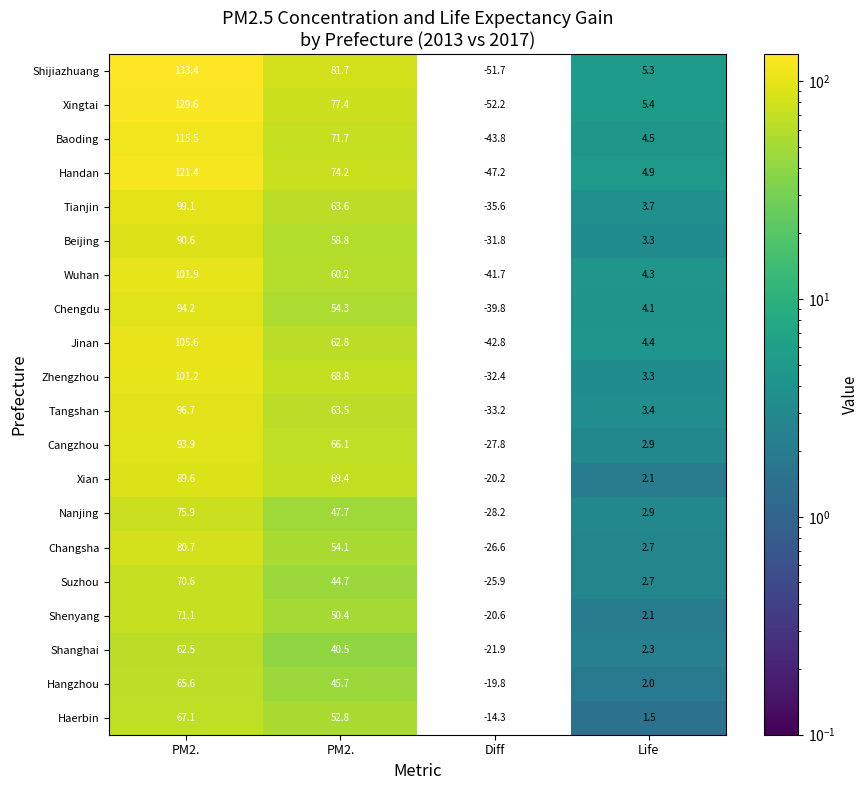

Rank the series by their maximum value, from highest to lowest.

Shijiazhuang, Xingtai, Handan, Baoding, Jinan, Wuhan, Zhengzhou, Tianjin, Tangshan, Chengdu, Cangzhou, Beijing, Xian, Changsha, Nanjing, Shenyang, Suzhou, Haerbin, Hangzhou, Shanghai